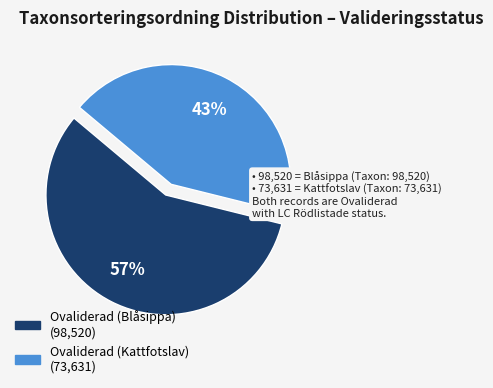

Between Ovaliderad (Blåsippa) and Ovaliderad (Kattfotslav), which is larger?

Ovaliderad (Blåsippa)